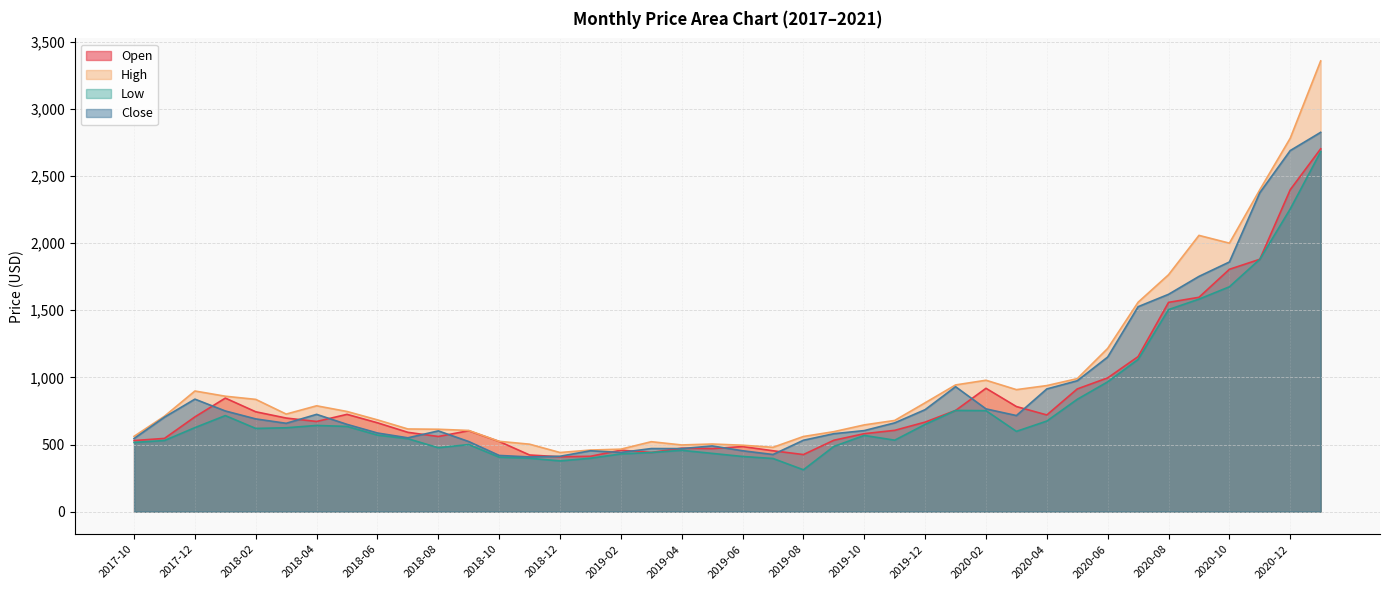

At which category is the sum across all series the highest?

2021-01